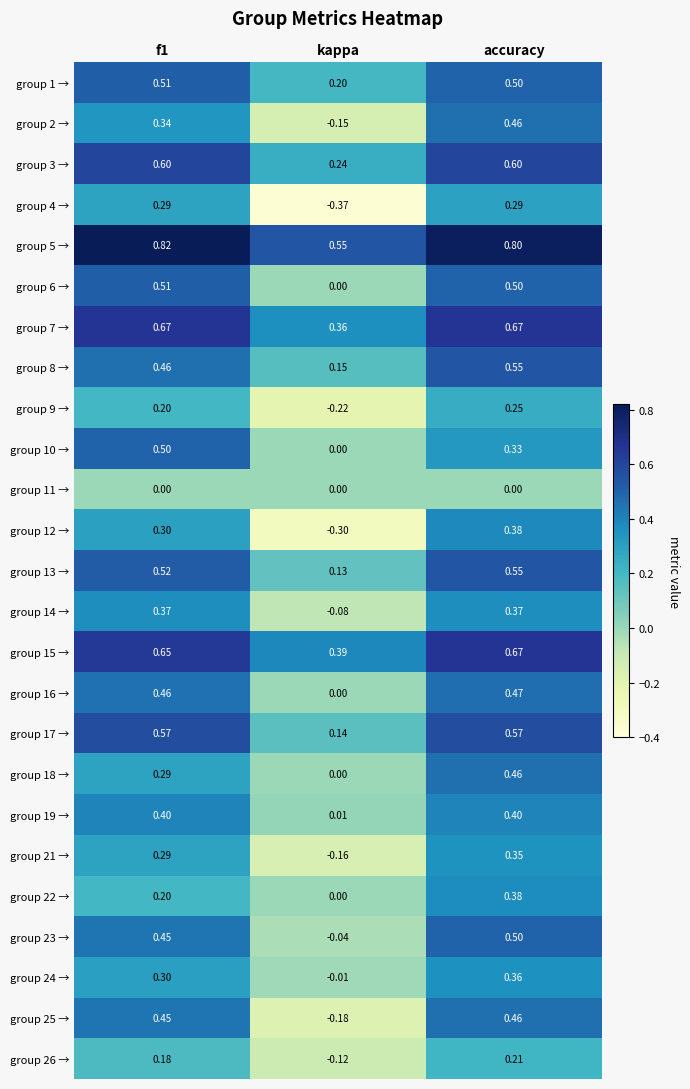

Is the value of group 2 → at kappa greater than the value of group 19 → at accuracy?

No